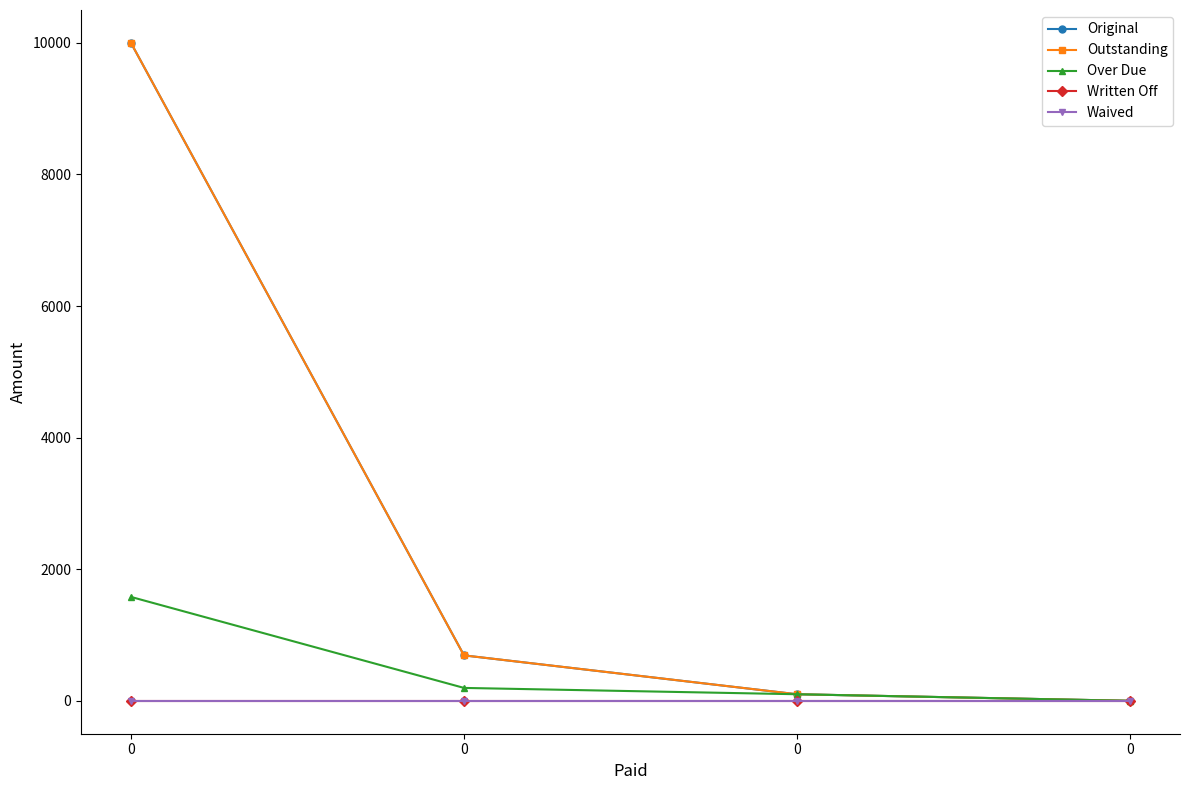

True or false: Outstanding and Written Off cross at least once.

False